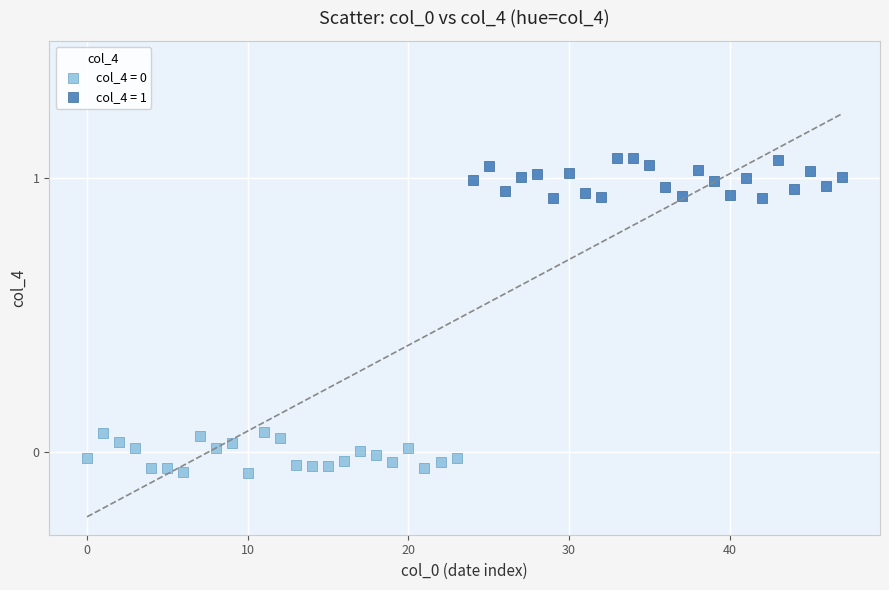

Which series contains the highest Y value?

col_4 = 1